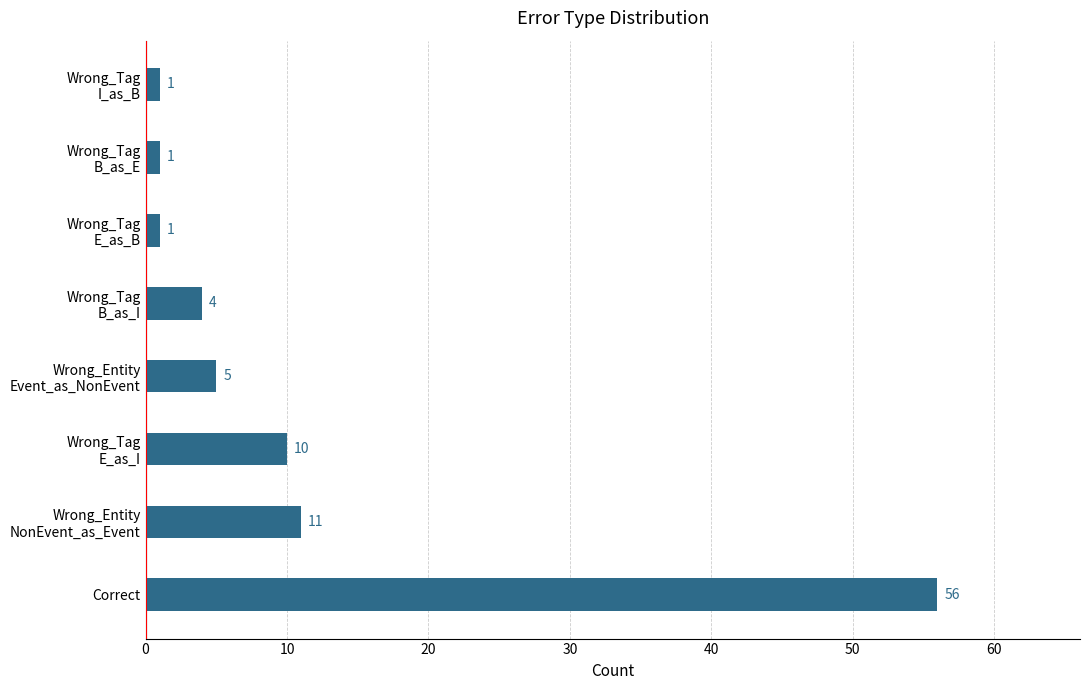

What is the difference between the maximum and minimum values?

55